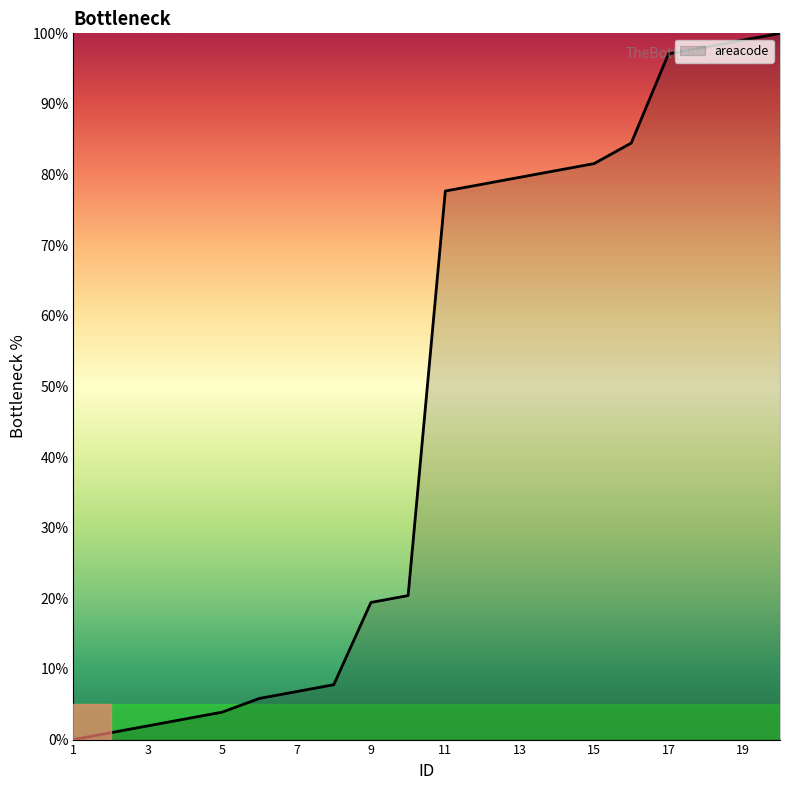

What is the difference between the maximum and minimum values?

100.0